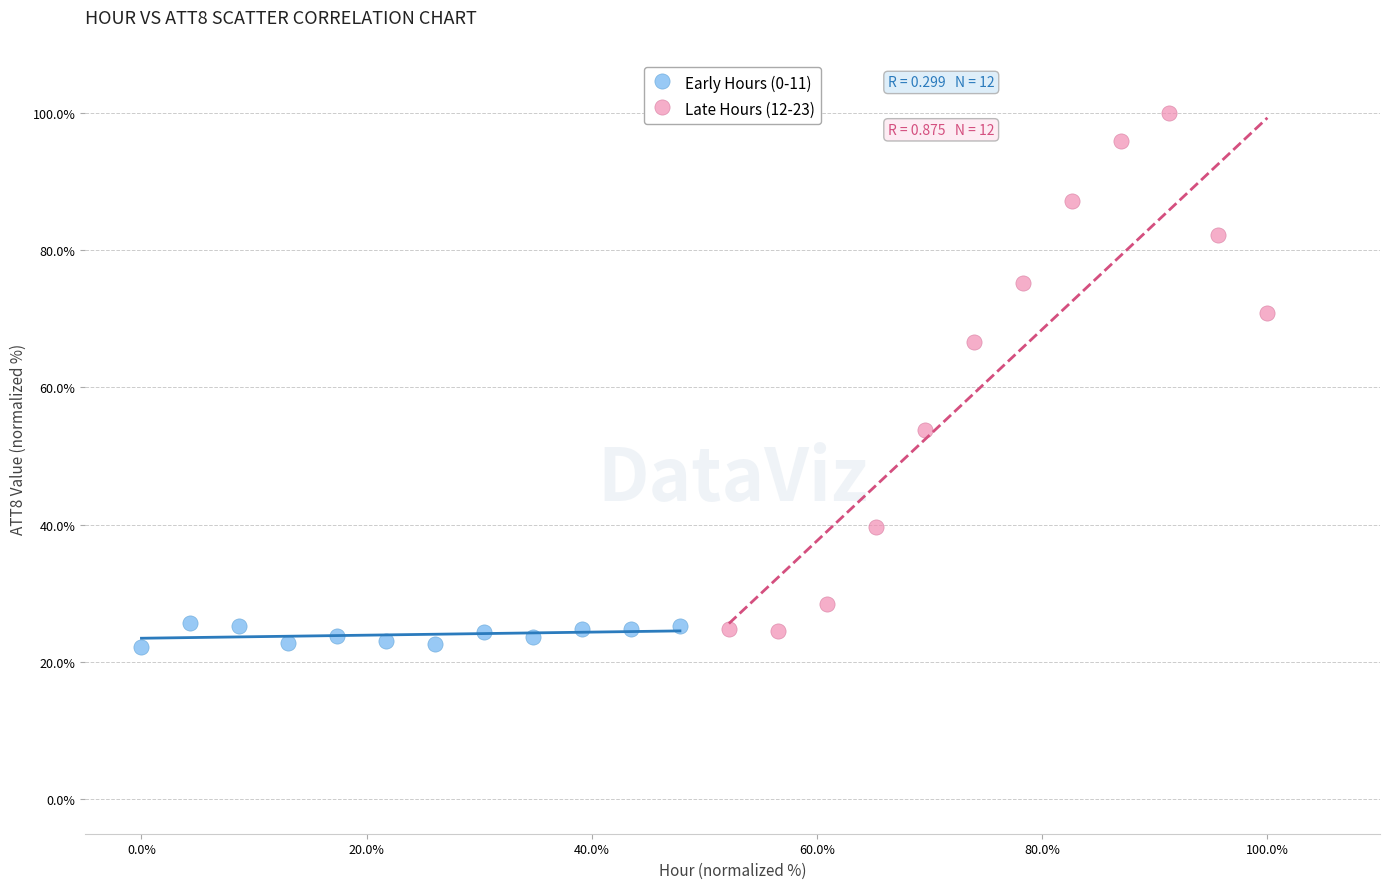

Which series contains the highest Y value?

Late Hours (12-23)